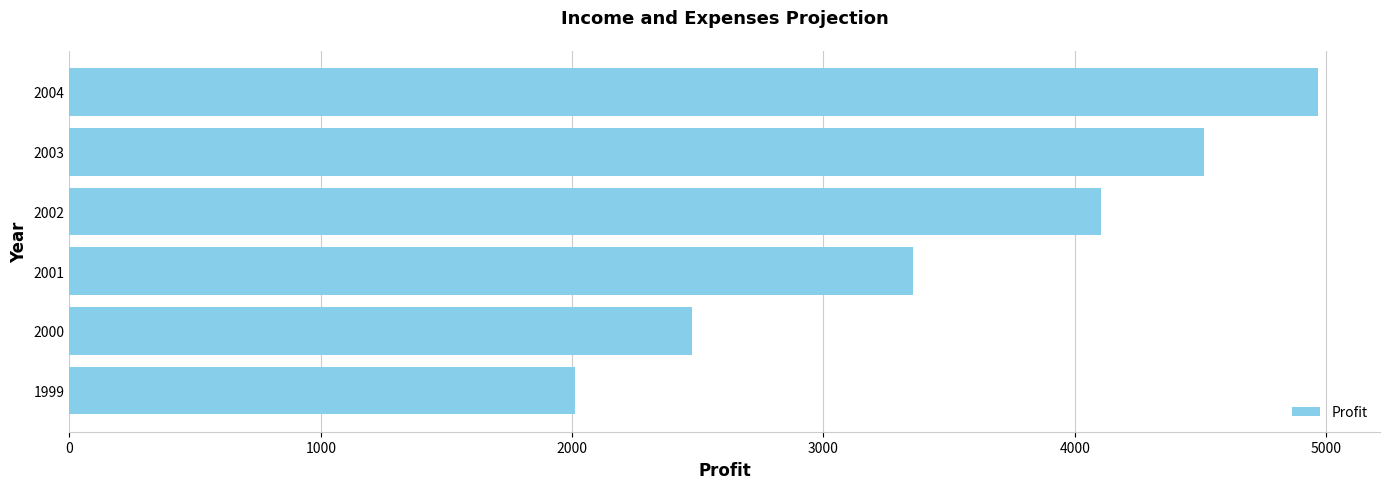

Rank the categories by value from lowest to highest.

1999, 2000, 2001, 2002, 2003, 2004